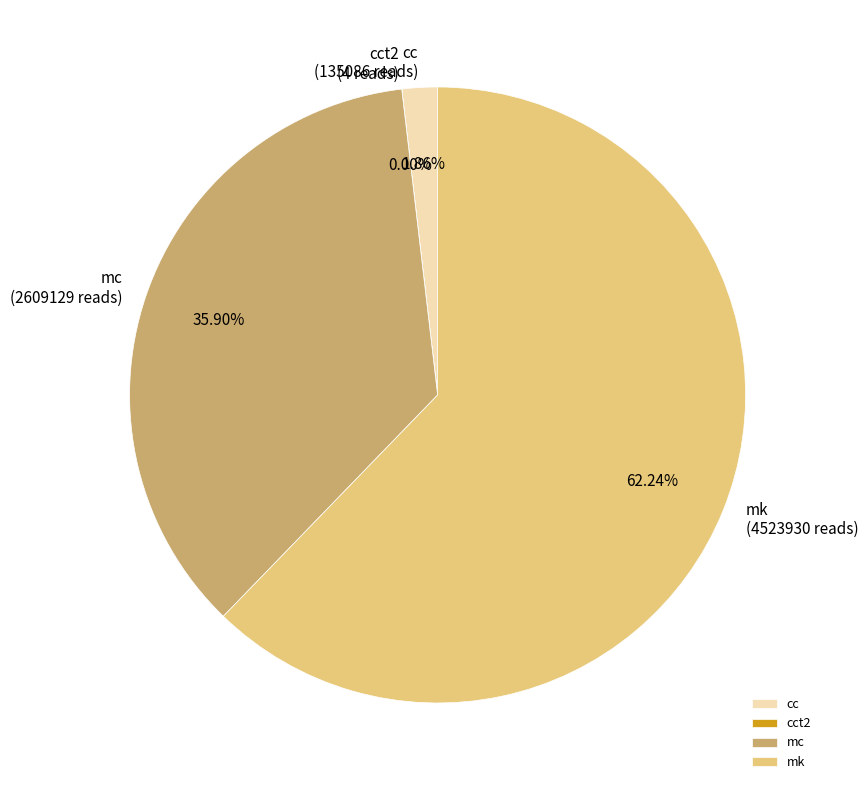

Is it true that cc is 7% of the pie?

False